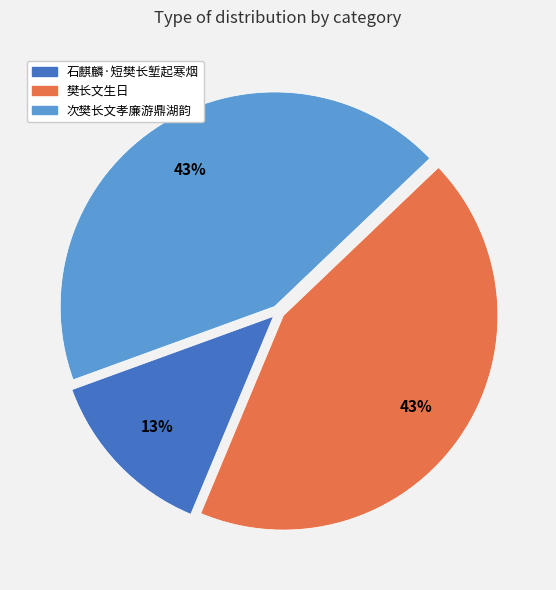

Is the sum of 樊长文生日 and 石麒麟·短樊长堑起寒烟 greater than half?

Yes